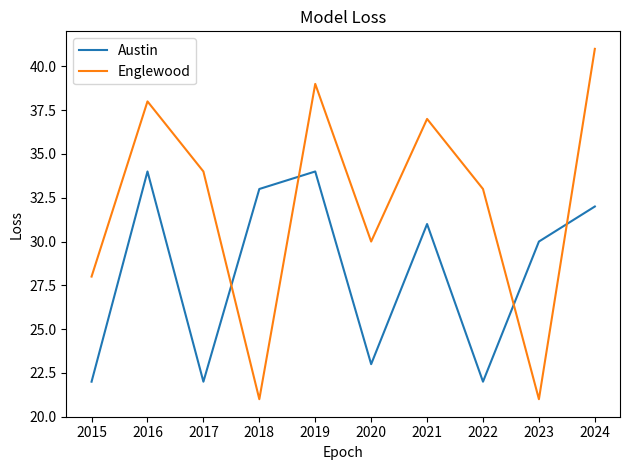

Is it true that Englewood equals 39 at 2019?

True